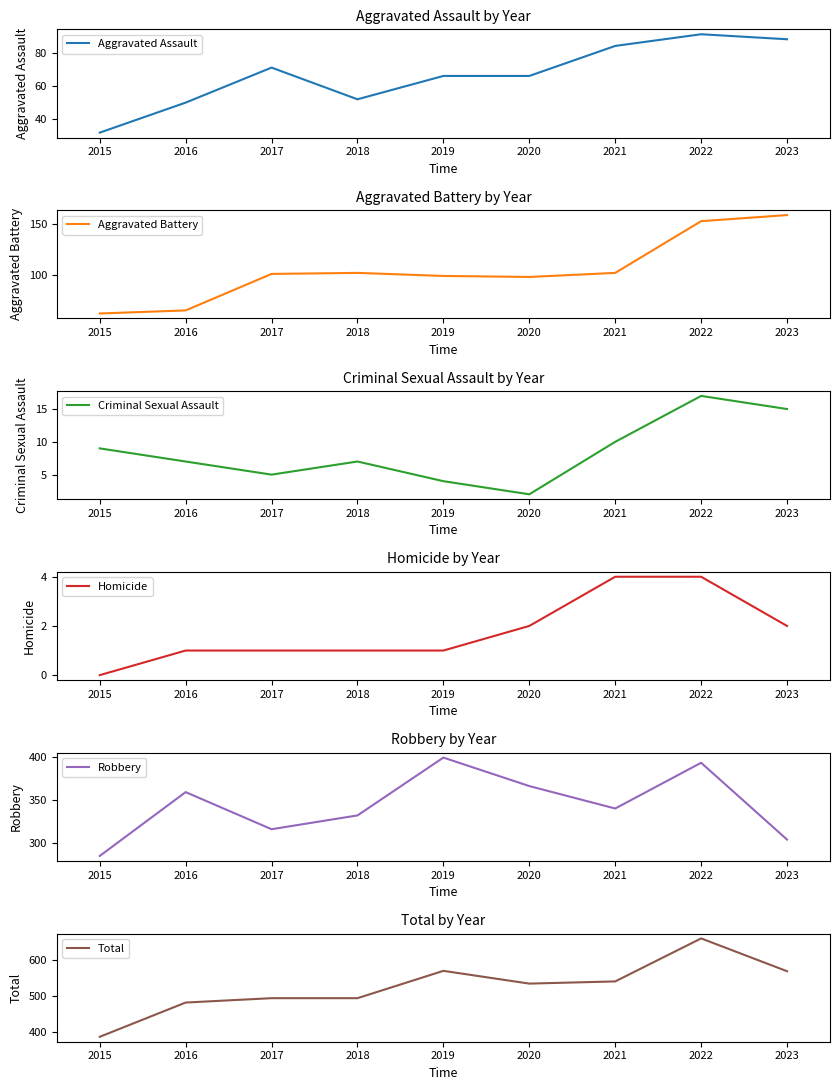

At which label does Aggravated Assault reach its peak?

2022